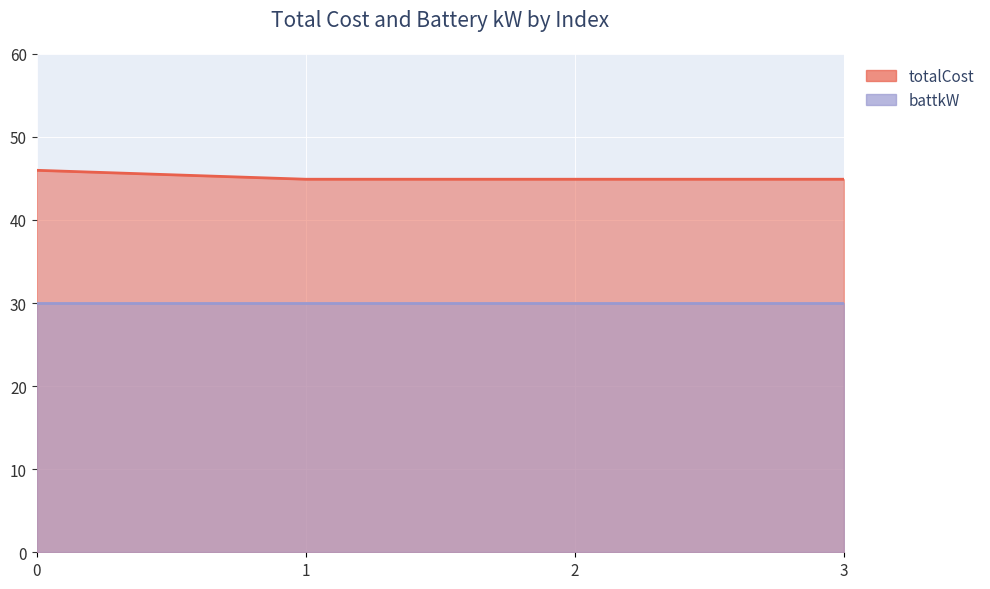

Does the chart display data point markers on the line(s)?

No